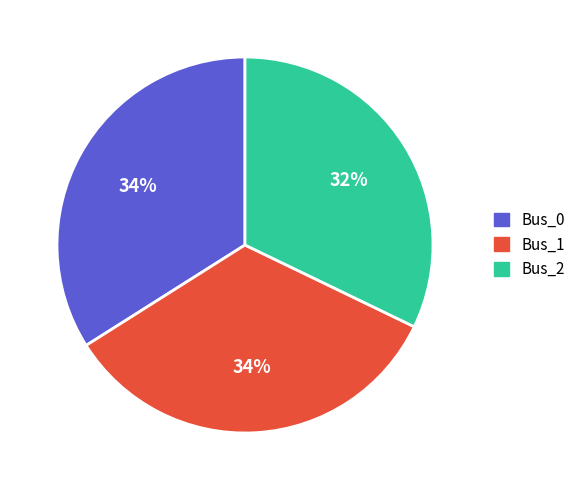

What is the smallest slice in the pie chart?

Bus_2